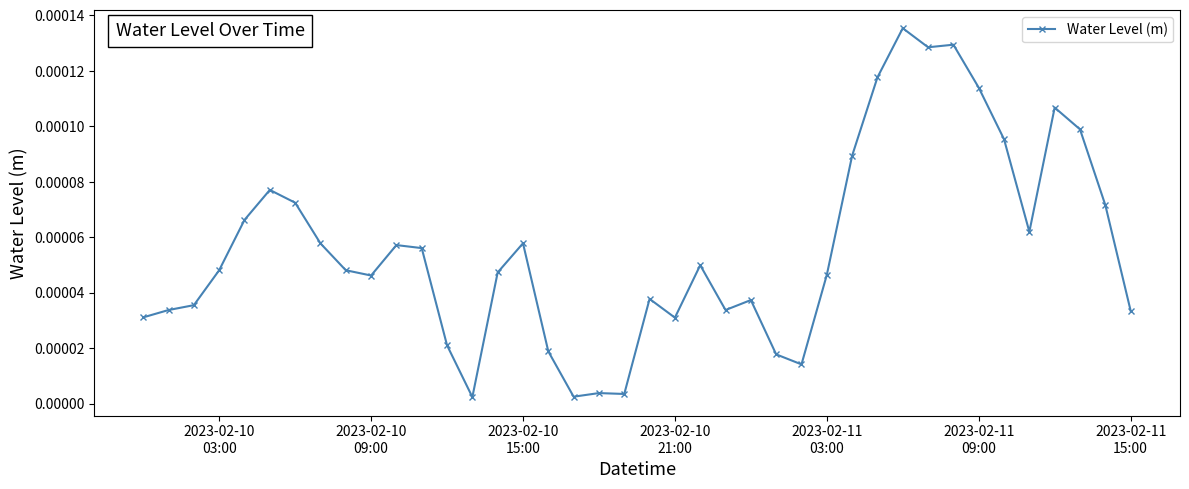

True or false: there are more than 0 points higher than both neighbors.

True